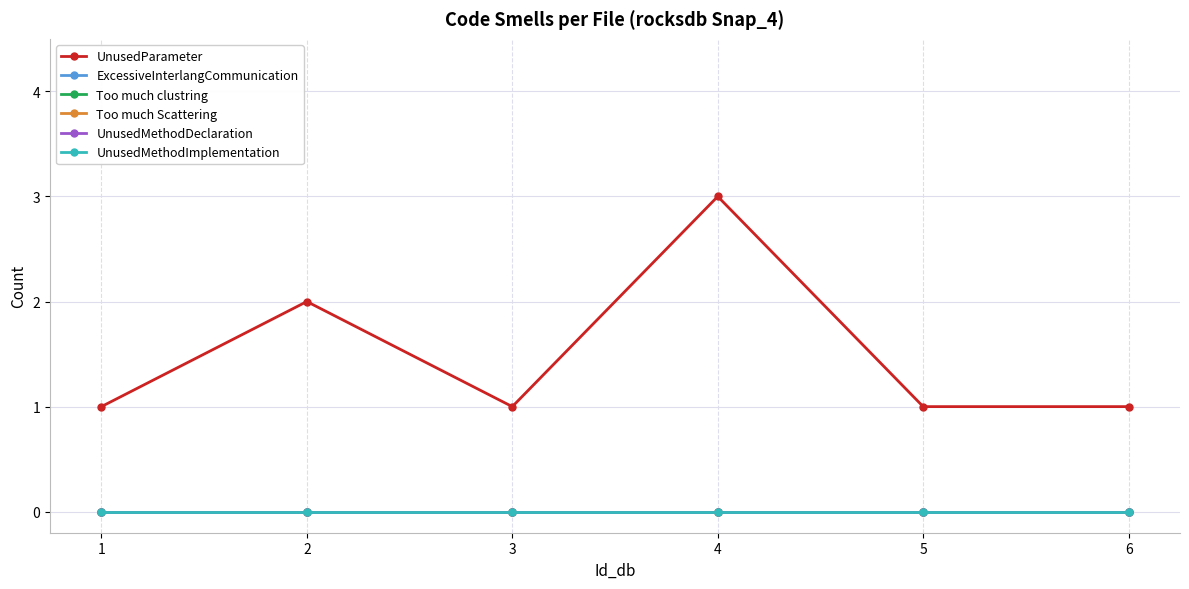

At which category is the sum across all series the highest?

4